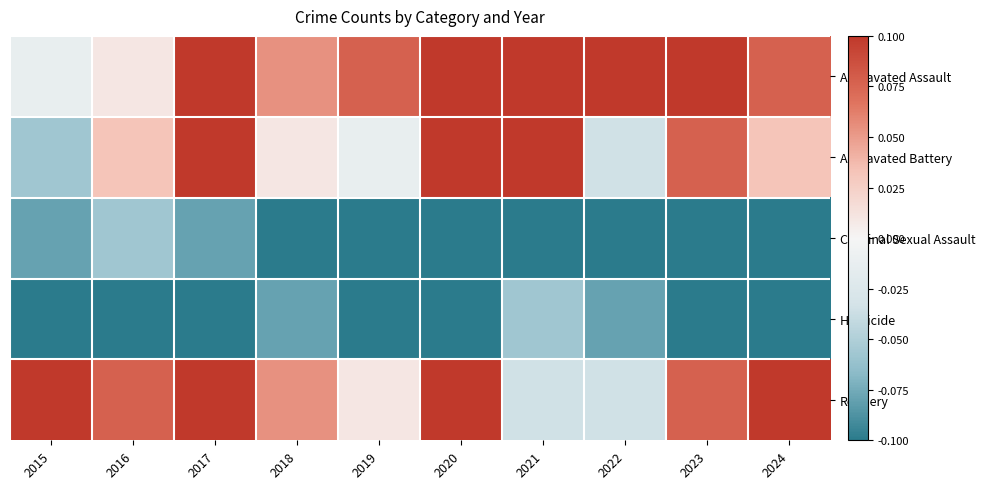

Reading left to right, transcribe all the data shown in this chart.

Aggravated Assault: 2015=-0.0	2016=0.0	2017=0.1	2018=0.1	2019=0.1	2020=0.1	2021=0.1	2022=0.1	2023=0.1	2024=0.1
Aggravated Battery: 2015=-0.1	2016=0.0	2017=0.1	2018=0.0	2019=-0.0	2020=0.2	2021=0.2	2022=-0.0	2023=0.1	2024=0.0
Criminal Sexual Assault: 2015=-0.1	2016=-0.1	2017=-0.1	2018=-0.1	2019=-0.1	2020=-0.1	2021=-0.1	2022=-0.1	2023=-0.1	2024=-0.1
Homicide: 2015=-0.1	2016=-0.1	2017=-0.1	2018=-0.1	2019=-0.1	2020=-0.1	2021=-0.1	2022=-0.1	2023=-0.1	2024=-0.1
Robbery: 2015=0.1	2016=0.1	2017=0.2	2018=0.1	2019=0.0	2020=0.1	2021=-0.0	2022=-0.0	2023=0.1	2024=0.1